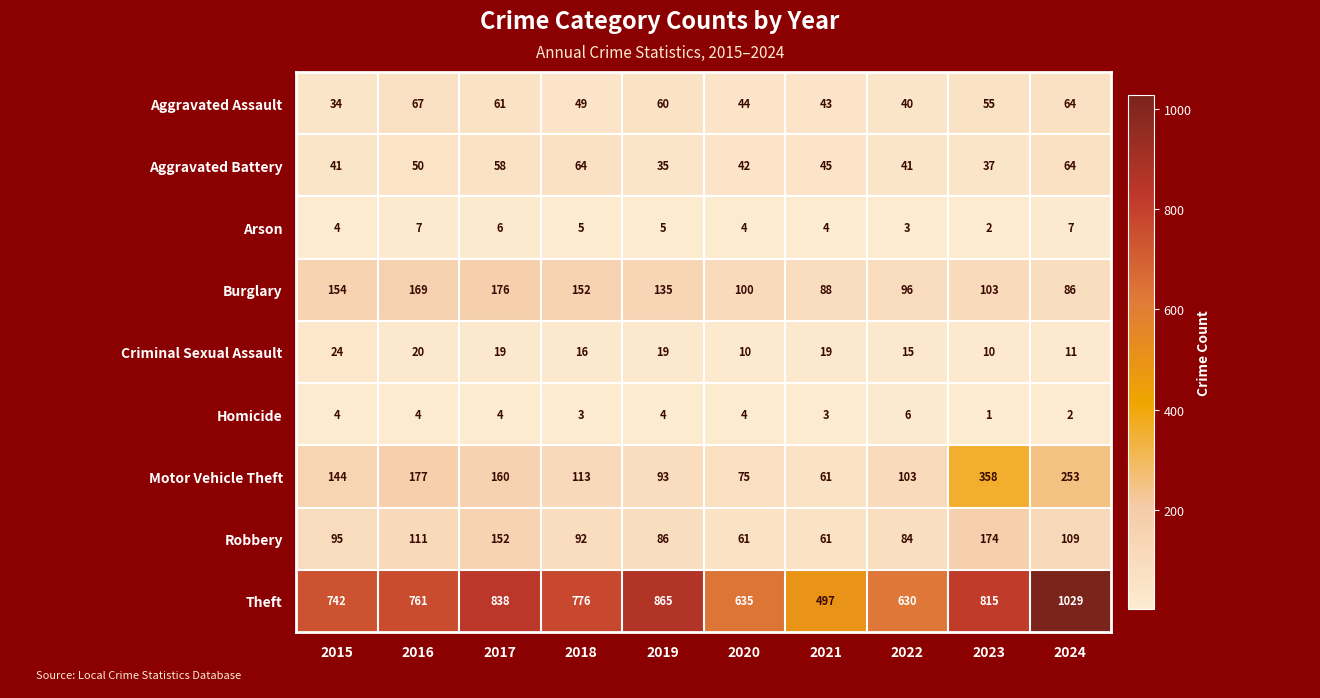

What is the smallest value displayed?

1